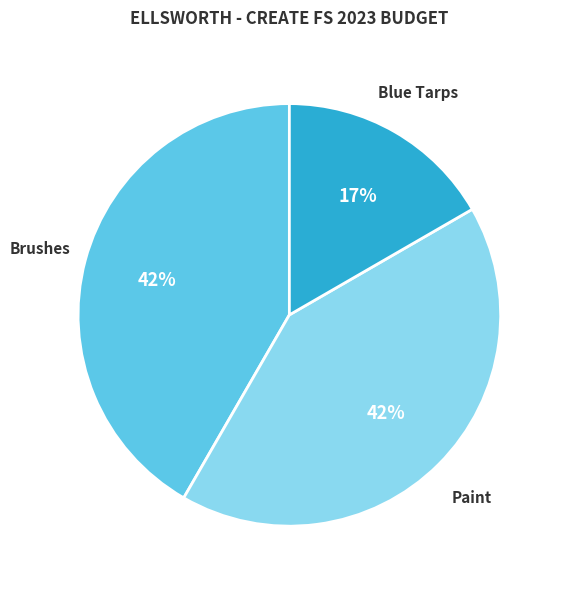

True or false: Paint accounts for 31% of the total.

False